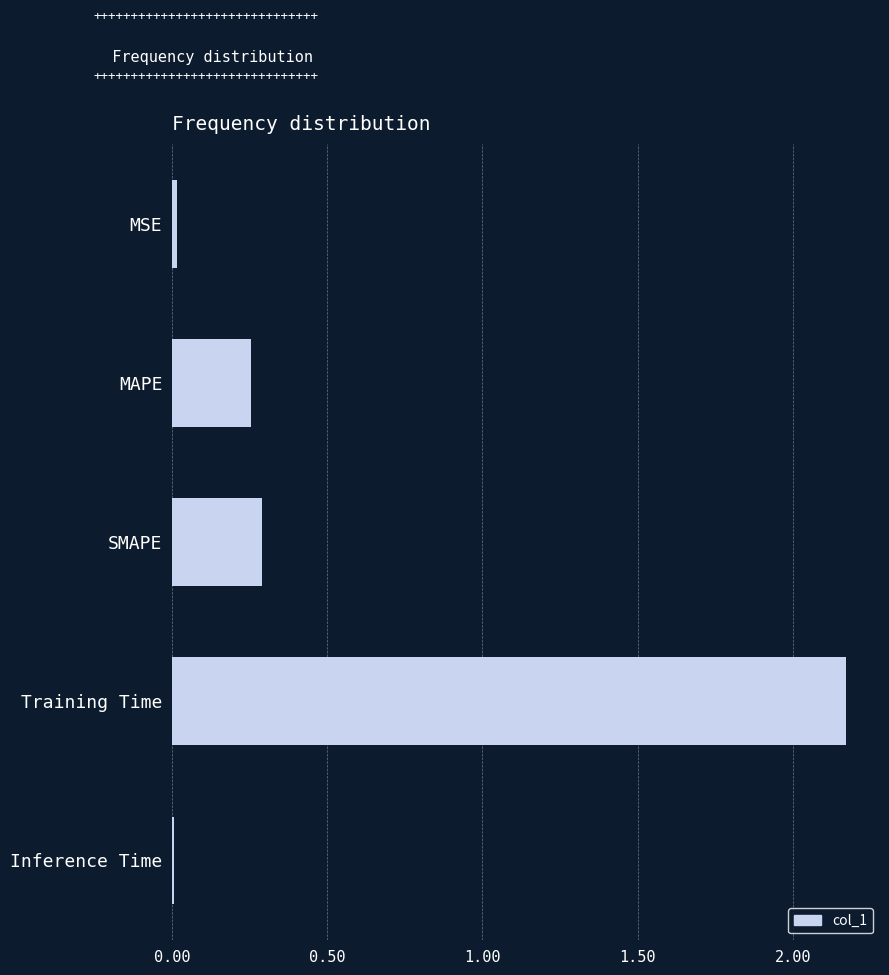

What is the change in value from MAPE to Training Time?

+1.9